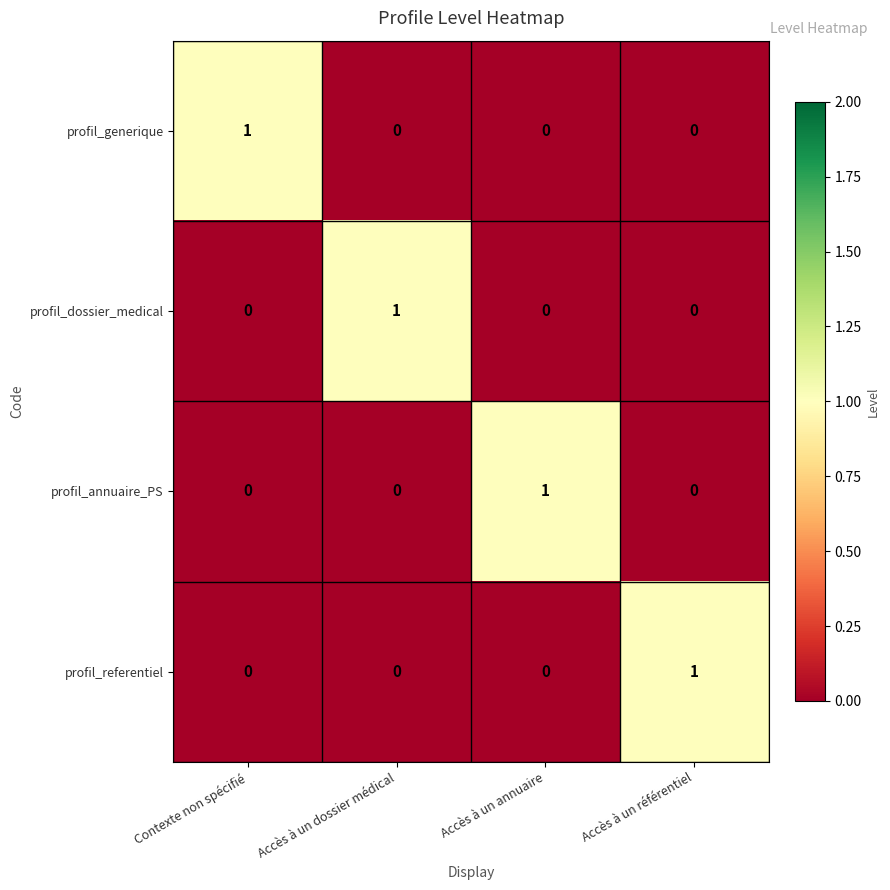

Is it true that profil_referentiel equals 0 at Contexte non spécifié?

True